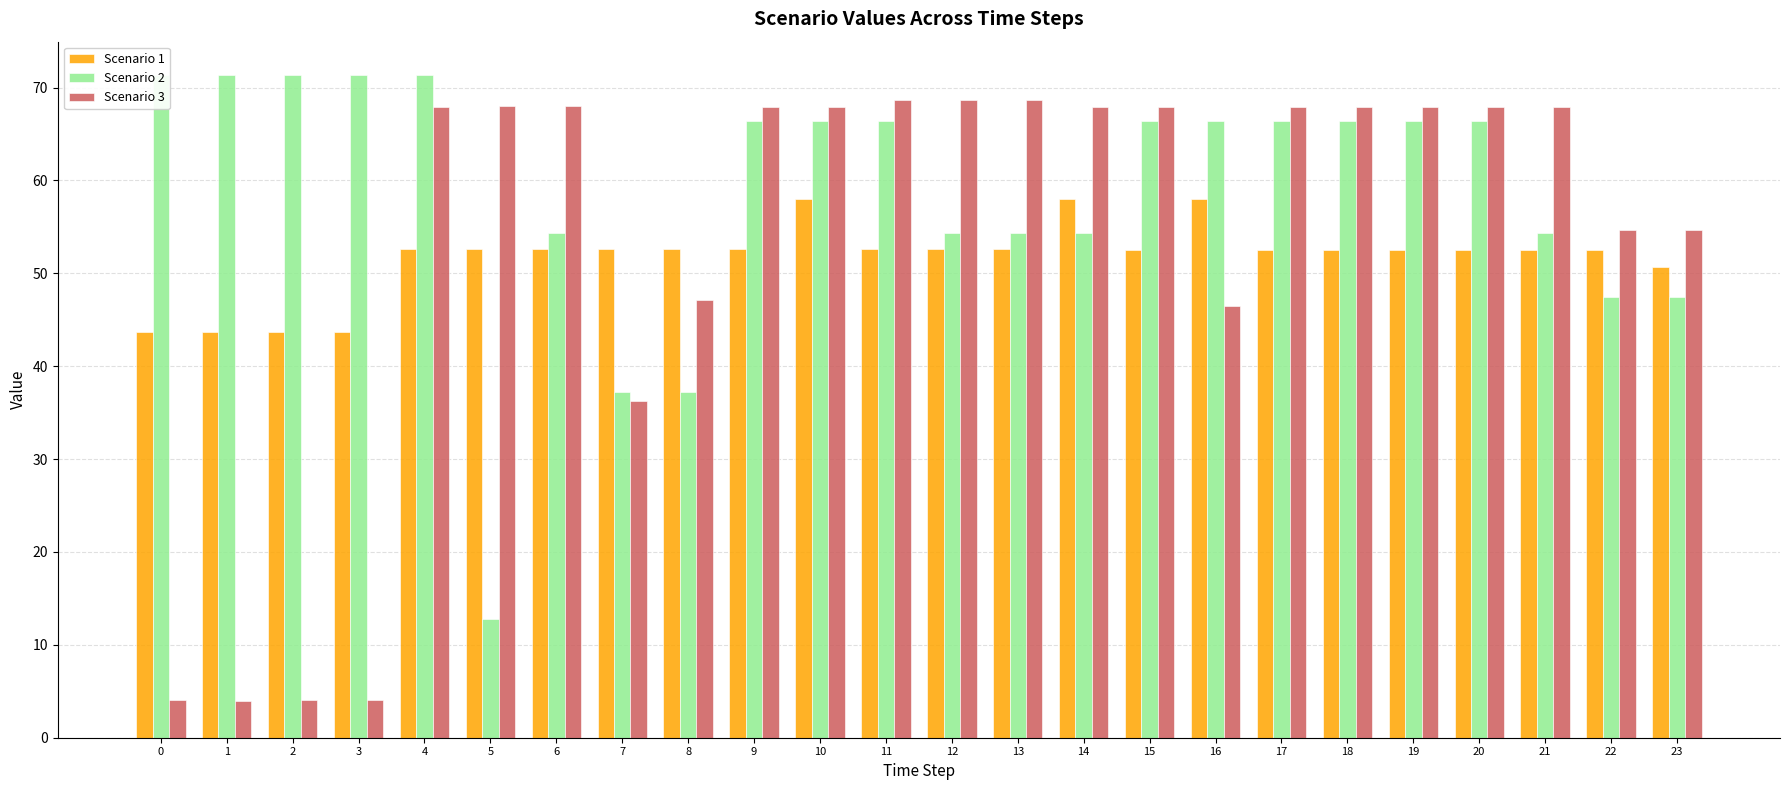

How many bars are there in each group?

3